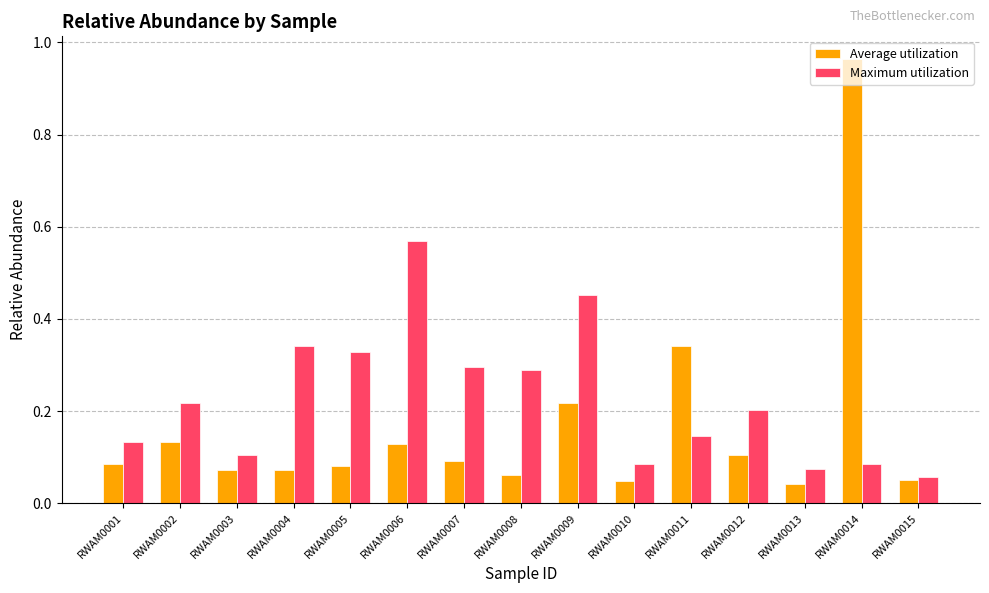

The Average utilization series shows 0.2 at RWAM0002. True or false?

False